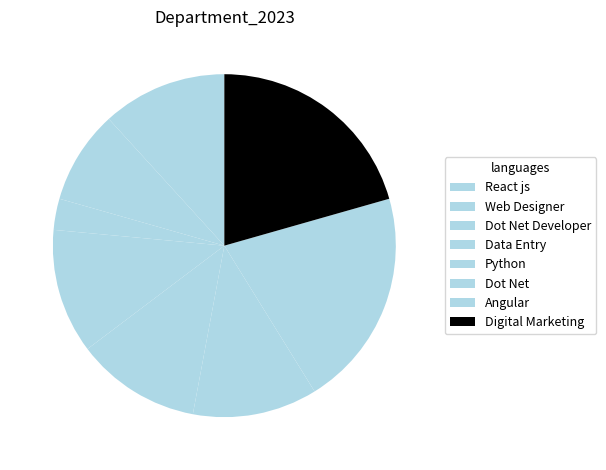

Count the number of slices in the pie.

8